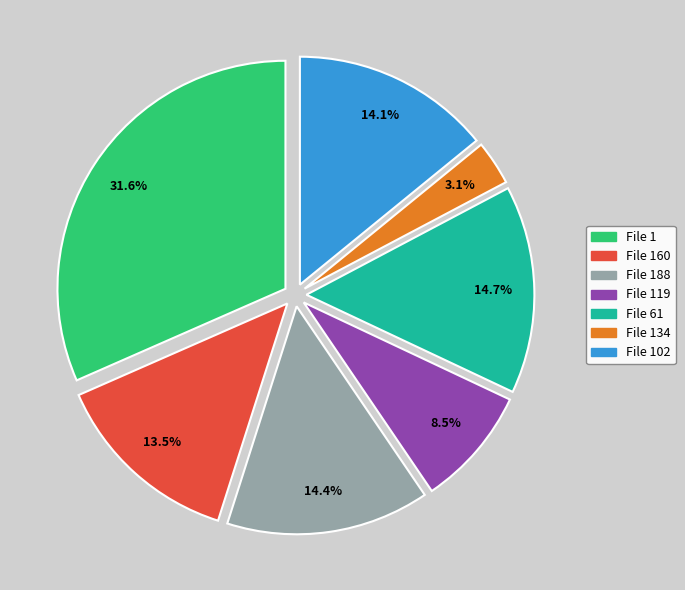

Does any single category account for the majority?

No